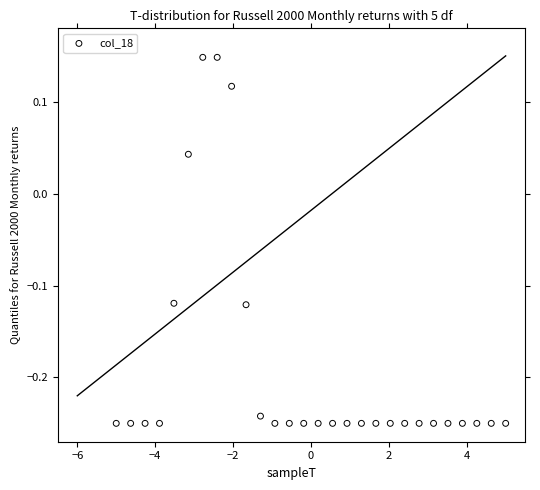

What is the range of Y values (max minus min)?

0.4